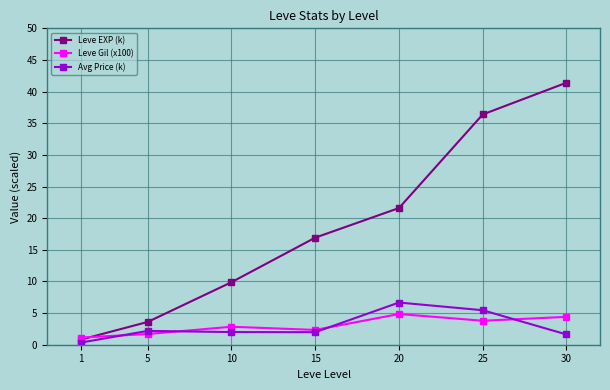

At which category is the sum across all series the highest?

30